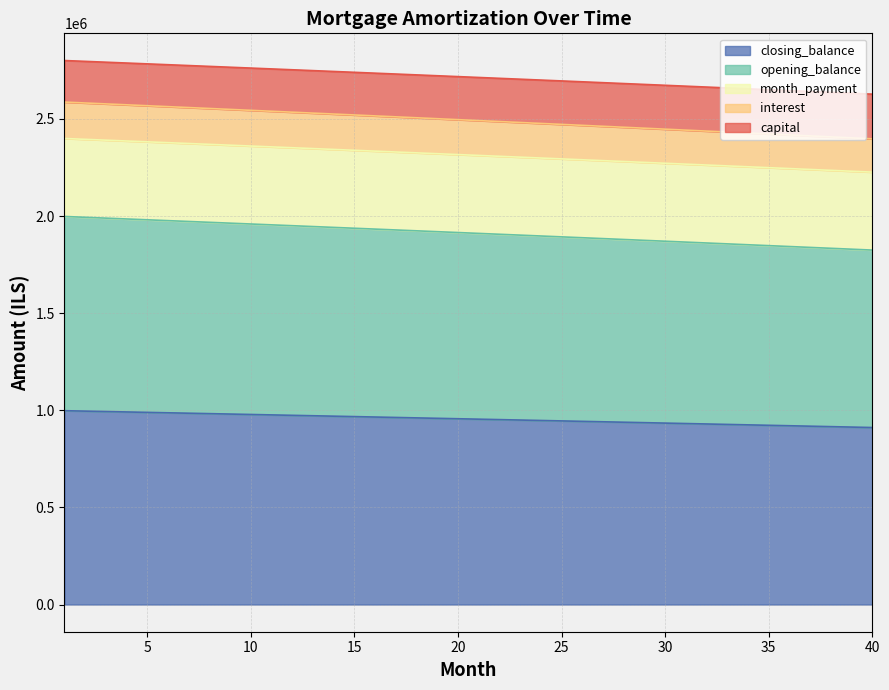

The value of closing_balance at 18 is 1261448.5. True or false?

False